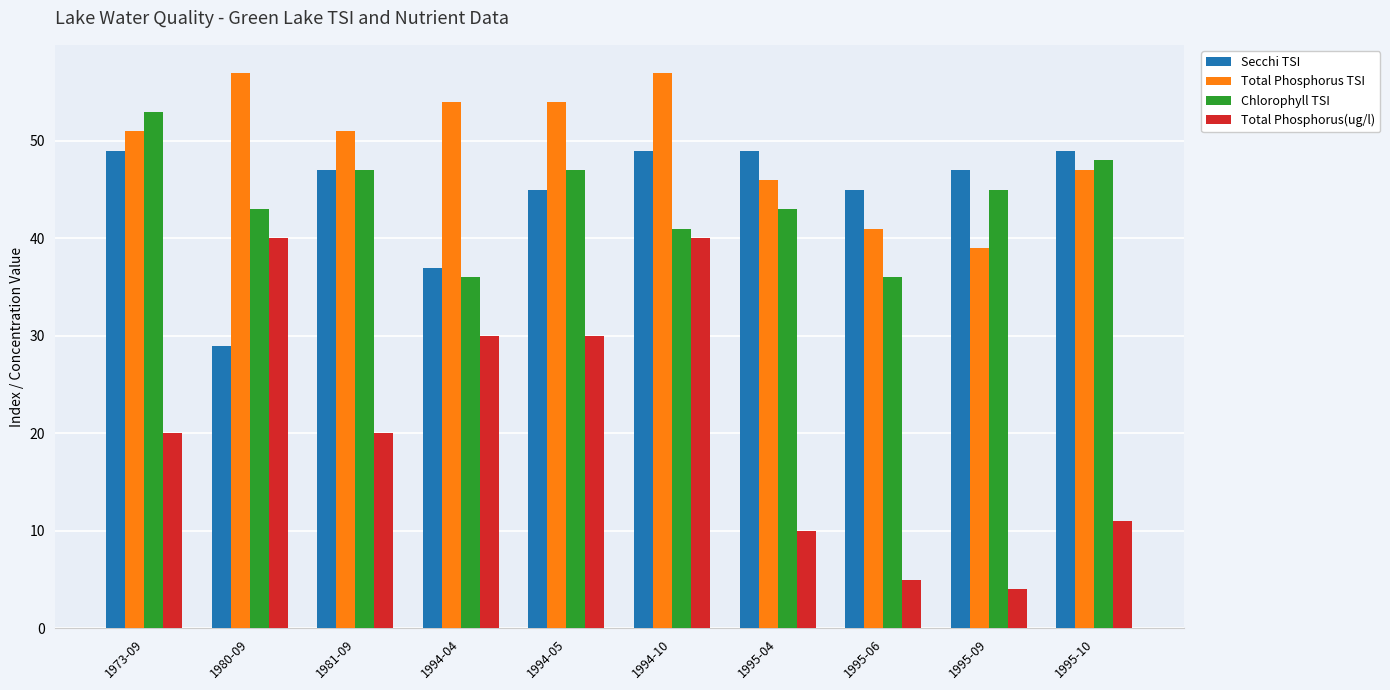

Reading right to left, what are all the values shown in this chart?

Secchi TSI: 1995-10=49	1995-09=47	1995-06=45	1995-04=49	1994-10=49	1994-05=45	1994-04=37	1981-09=47	1980-09=29	1973-09=49
Total Phosphorus TSI: 1995-10=47	1995-09=39	1995-06=41	1995-04=46	1994-10=57	1994-05=54	1994-04=54	1981-09=51	1980-09=57	1973-09=51
Chlorophyll TSI: 1995-10=48	1995-09=45	1995-06=36	1995-04=43	1994-10=41	1994-05=47	1994-04=36	1981-09=47	1980-09=43	1973-09=53
Total Phosphorus(ug/l): 1995-10=11	1995-09=4	1995-06=5	1995-04=10	1994-10=40	1994-05=30	1994-04=30	1981-09=20	1980-09=40	1973-09=20